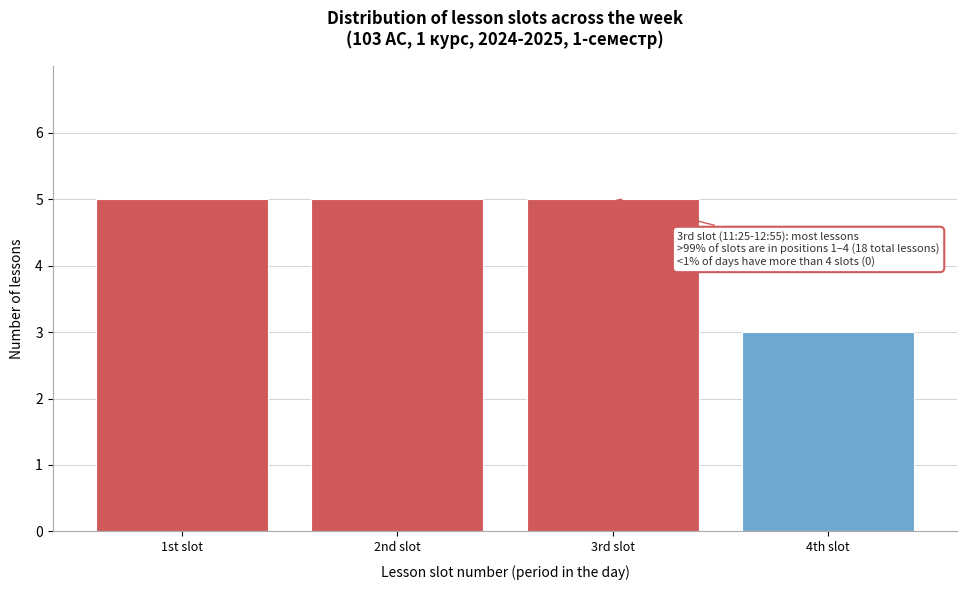

Reading left to right, what are all the values shown in this chart?

5	5	5	3